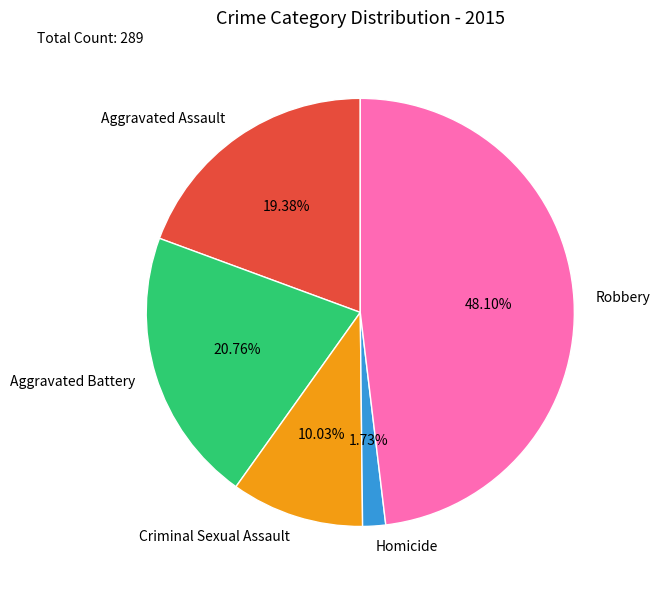

Which has a higher value, Aggravated Assault or Aggravated Battery?

Aggravated Battery